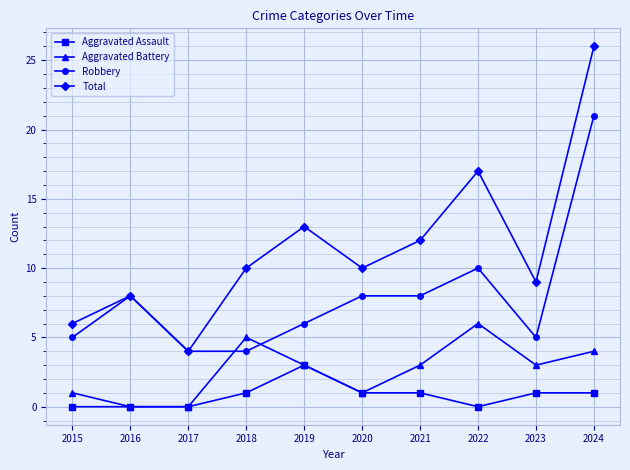

Reading right to left, list all the values displayed in this chart.

Aggravated Assault: 1	1	0	1	1	3	1	0	0	0
Aggravated Battery: 4	3	6	3	1	3	5	0	0	1
Robbery: 21	5	10	8	8	6	4	4	8	5
Total: 26	9	17	12	10	13	10	4	8	6